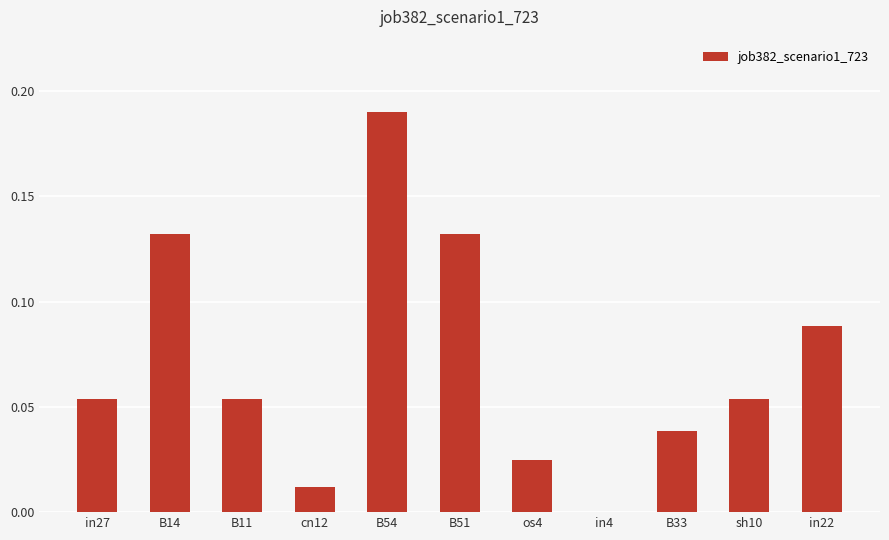

What is the sum of all values?

0.8